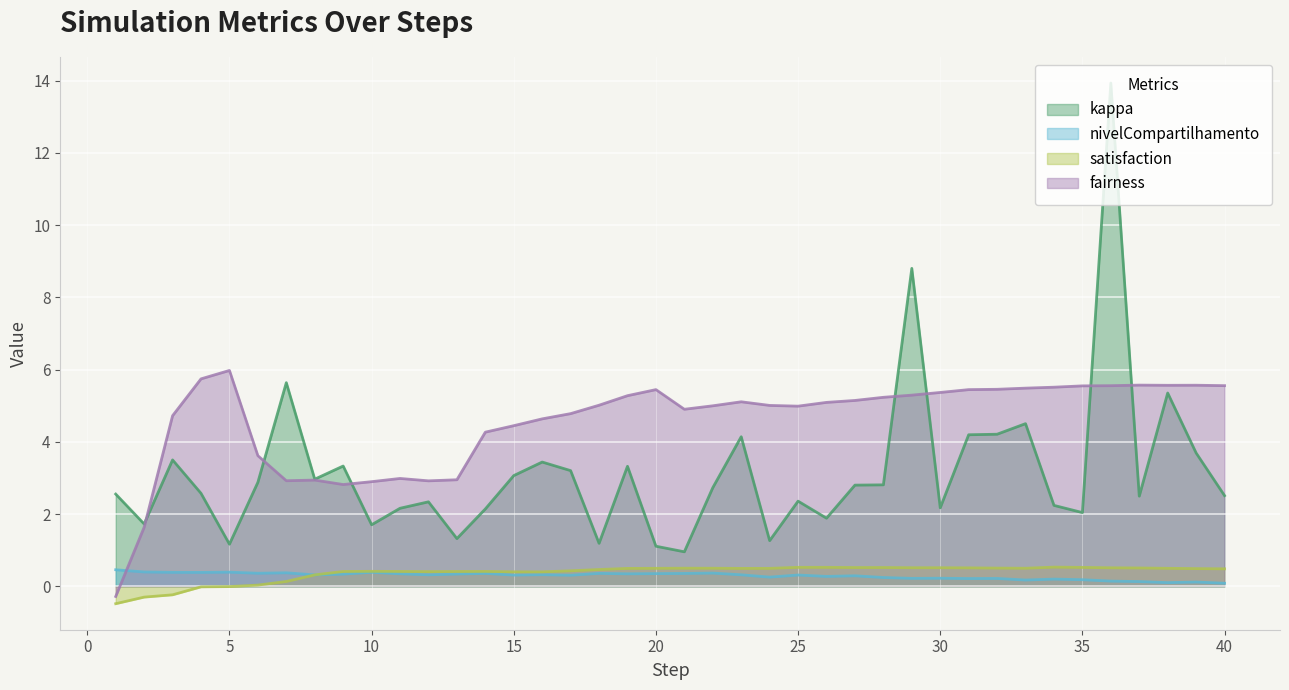

At which category is the sum across all series the highest?

36